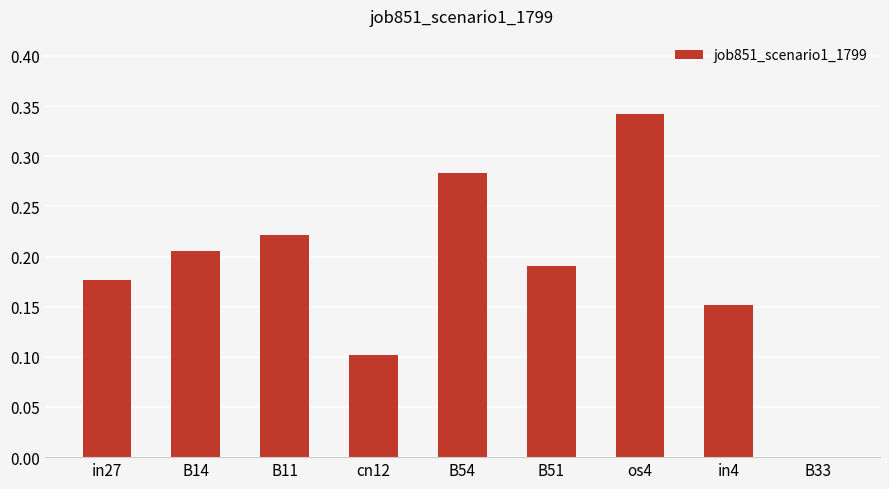

The value at in4 is 0.1. True or false?

False